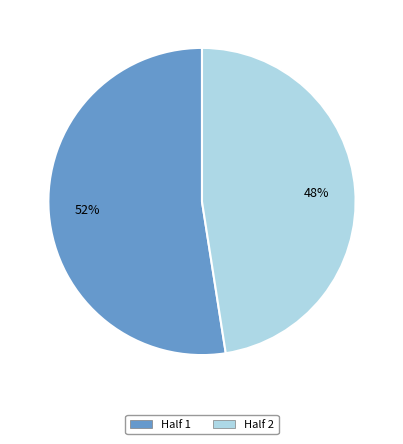

Which category accounts for the majority?

Half 1